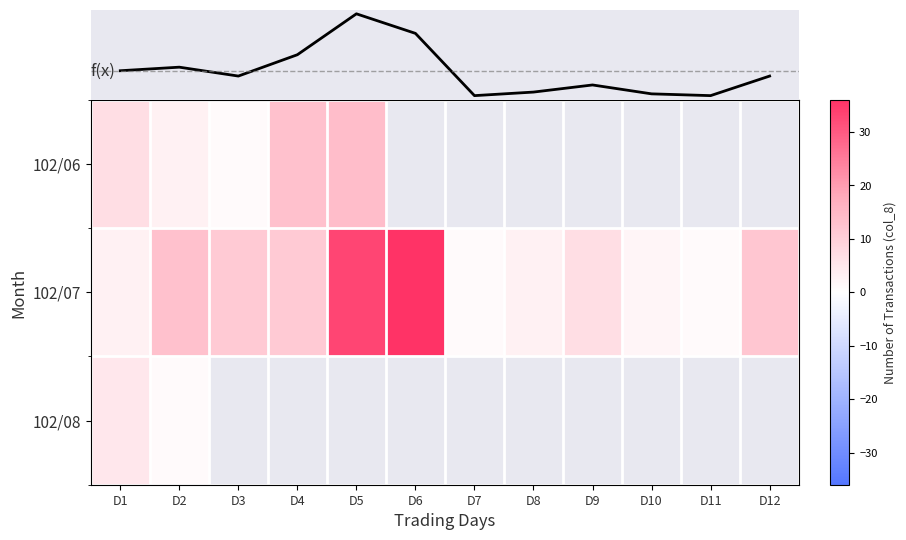

What is the difference between the maximum and minimum values in the 102/06 series?

13.0